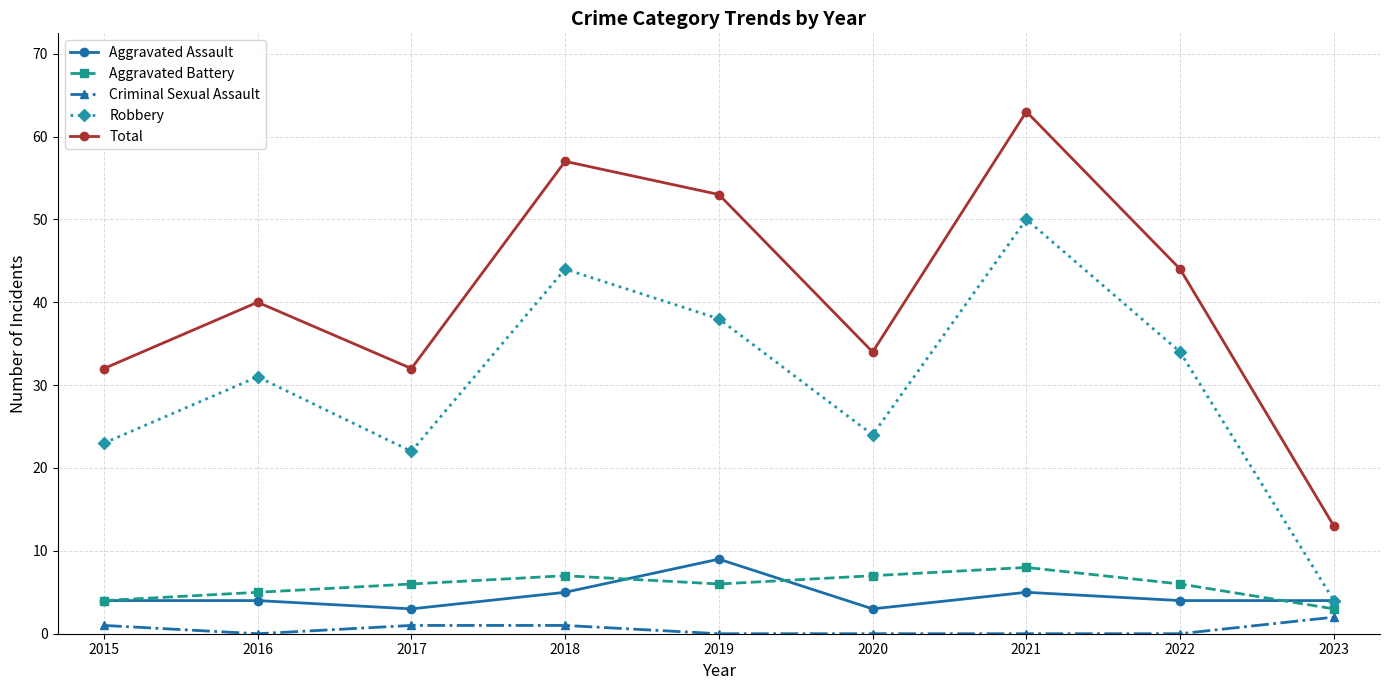

Does the chart have visible grid lines?

Yes